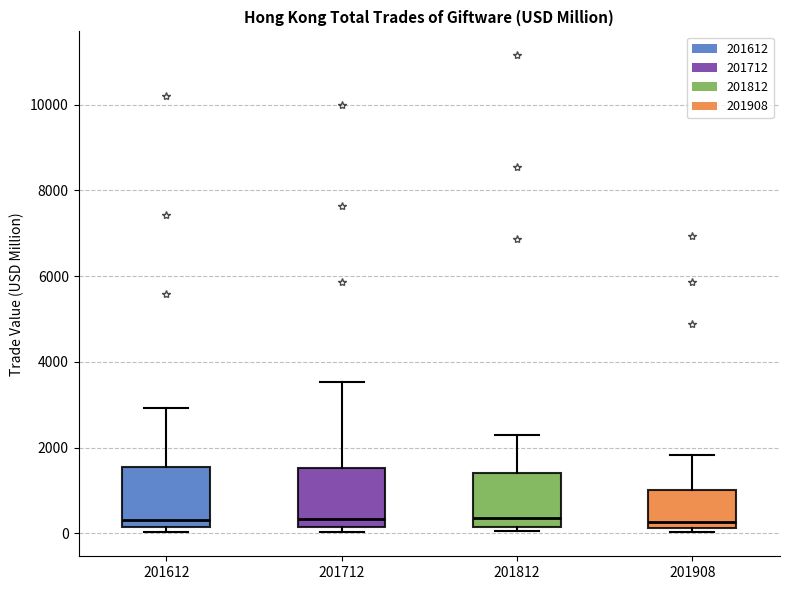

Reading left to right, read every box against the y-axis: the position of its median line, the range the box covers, and the ends of its whiskers. The values are not printed on the chart, so give them approximately, as read against the axis.

201612: median 400, box 200 to 1600, whiskers 0 to 3000
201712: median 400, box 200 to 1600, whiskers 0 to 3600
201812: median 400, box 200 to 1400, whiskers 0 to 2200
201908: median 200 (just above the box's lower edge), box 200 to 1000, whiskers 0 to 1800